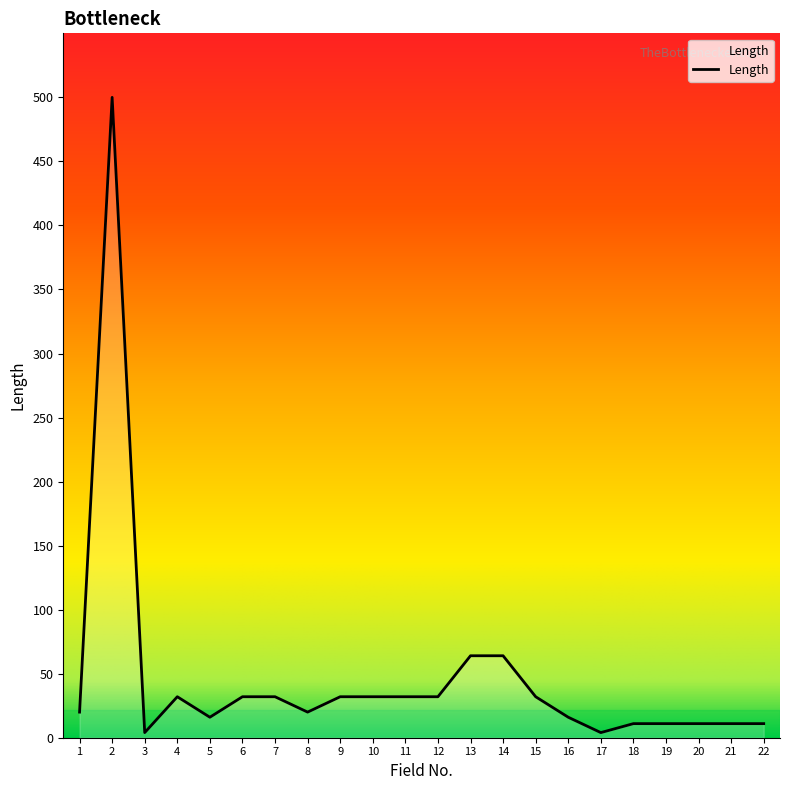

Approximately how many times larger is the value at 10 compared to 16?

2.0